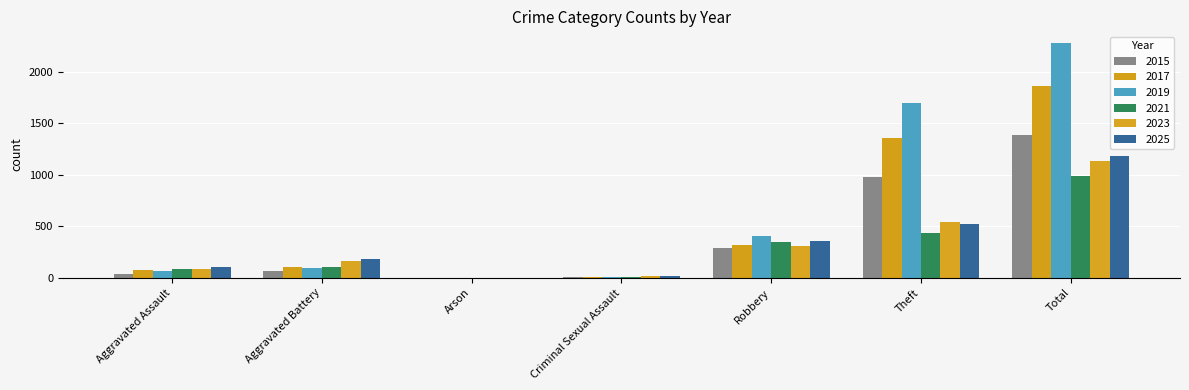

What is the sum of the 2021 values at Aggravated Assault and Theft?

517